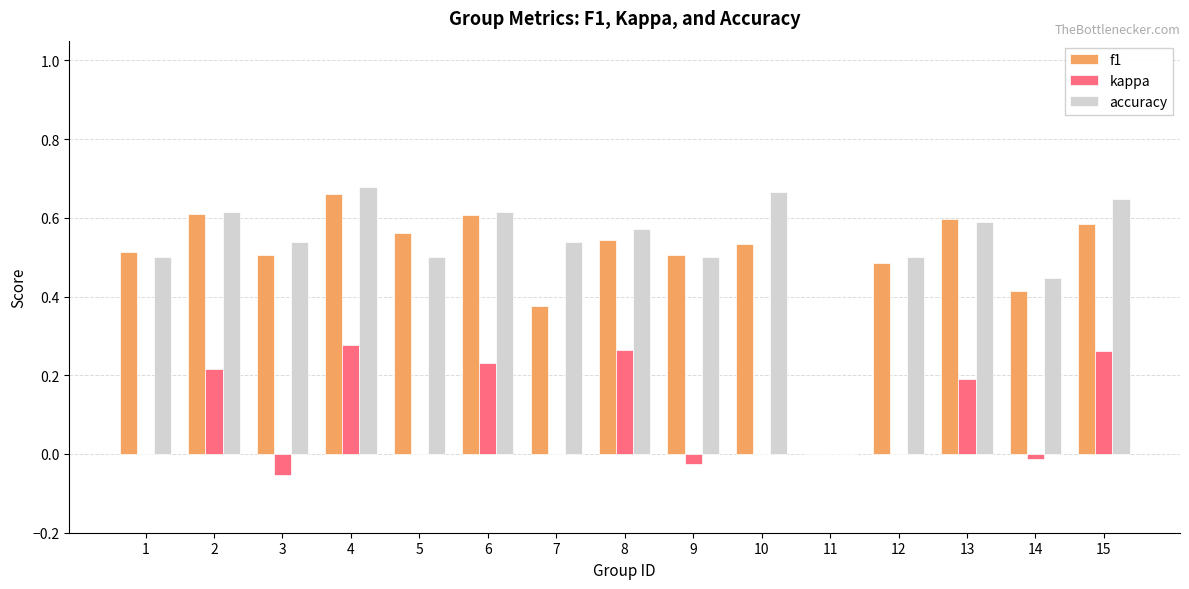

What is the sum of the accuracy values at 1 and 7?

1.0